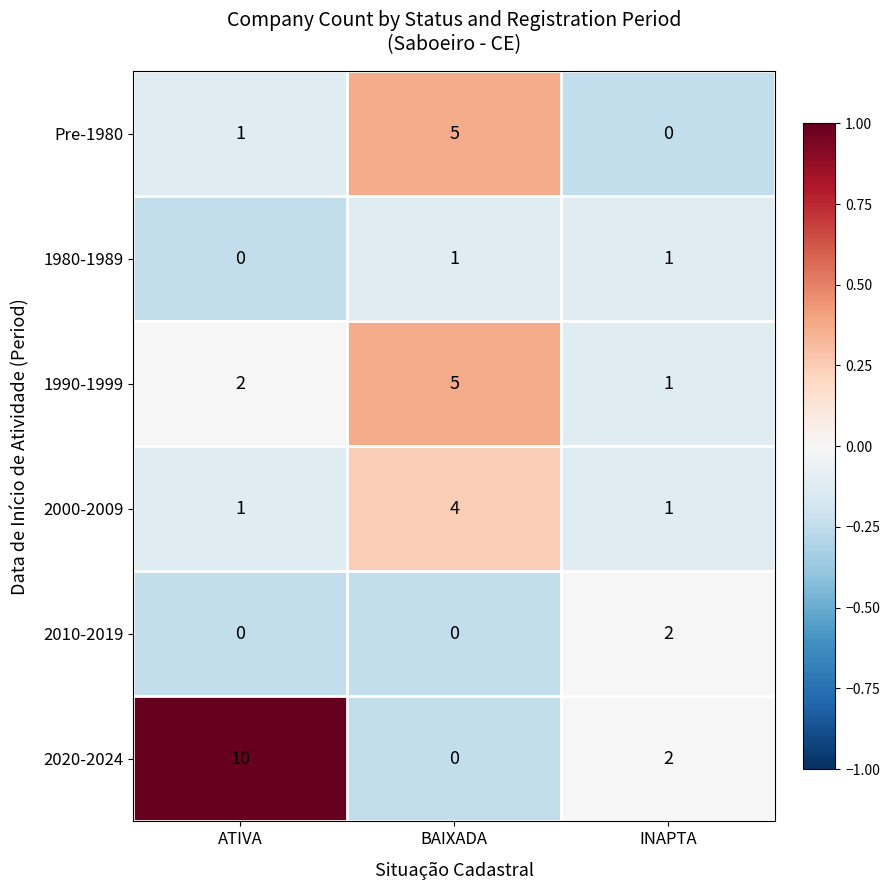

What is the total value across all series at BAIXADA?

15